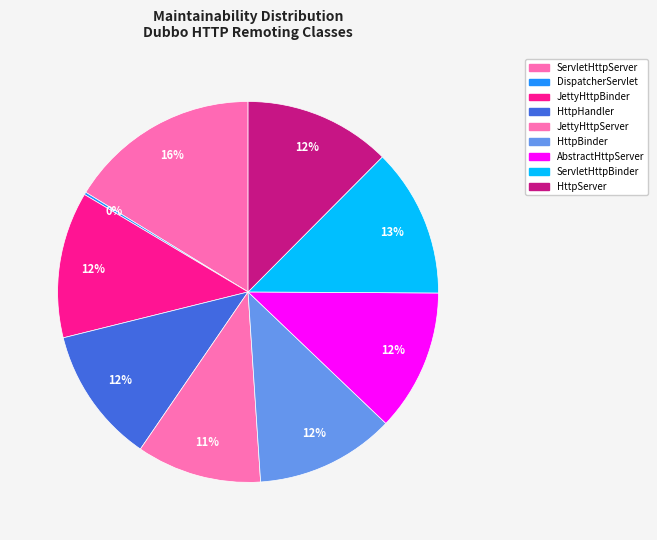

Which category has the biggest portion of the pie?

ServletHttpServer